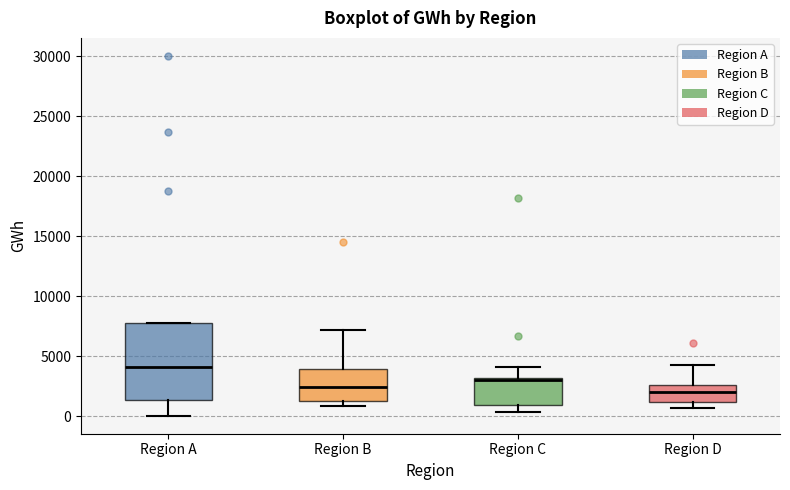

Reading left to right, transcribe this box plot: for each box, give where its median line is, the range the box spans, and where its two whiskers end, as read against the y-axis. The values are not printed on the chart, so give them approximately, as read against the axis.

Region A: median 4000, box 1500 to 8000, whiskers 0 to 8000
Region B: median 2500, box 1500 to 4000, whiskers 1000 to 7000
Region C: median 3000 (drawn on the box's upper edge), box 1000 to 3000, whiskers 500 to 4000
Region D: median 2000, box 1000 to 2500, whiskers 500 to 4500